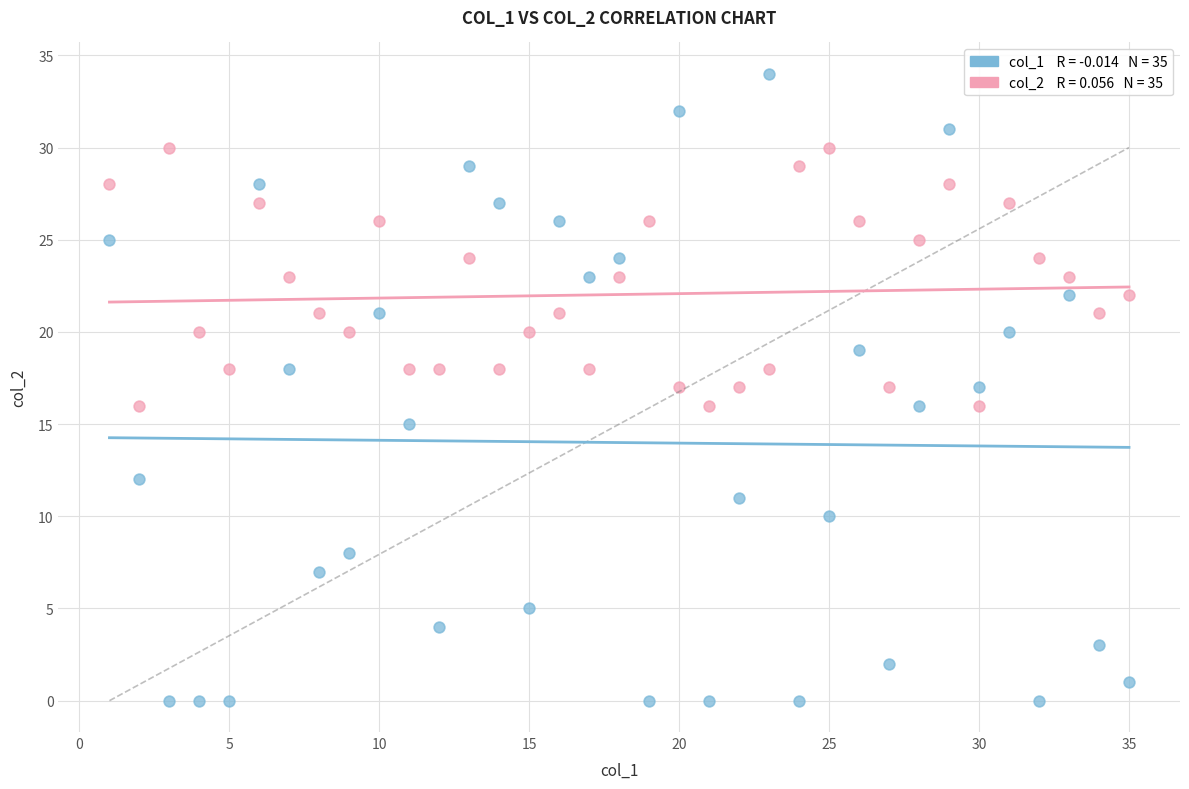

Across all data points, what is the range of Y values (max minus min)?

34